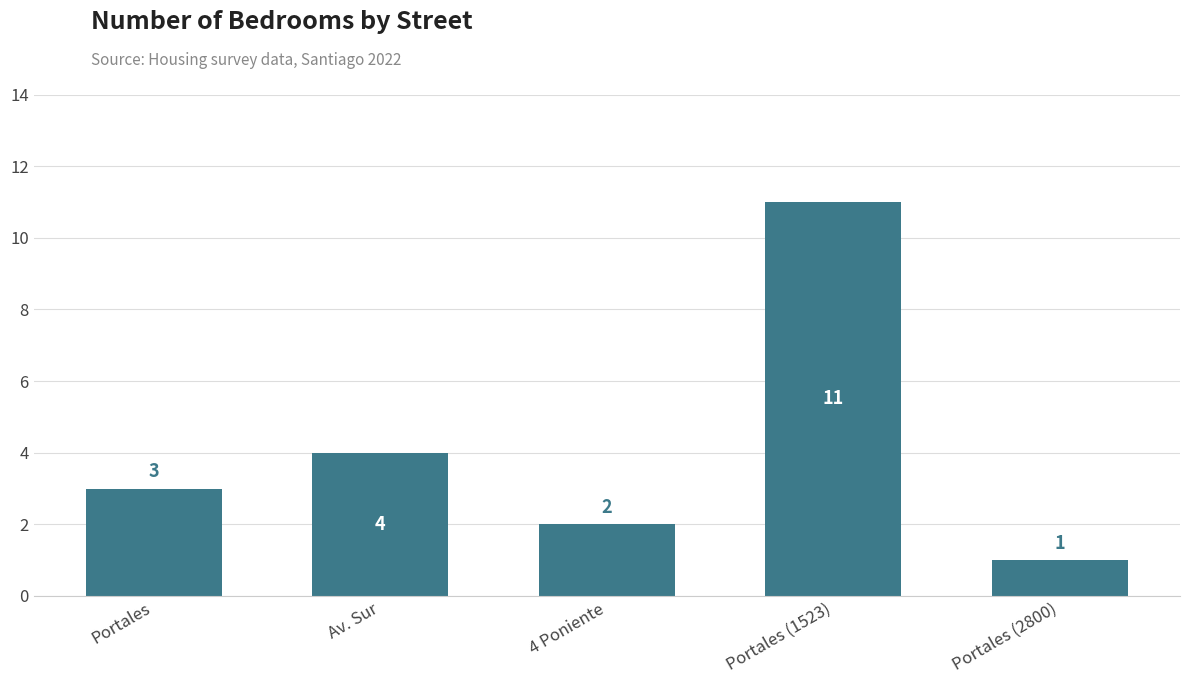

How many values are between 2 and 4?

3